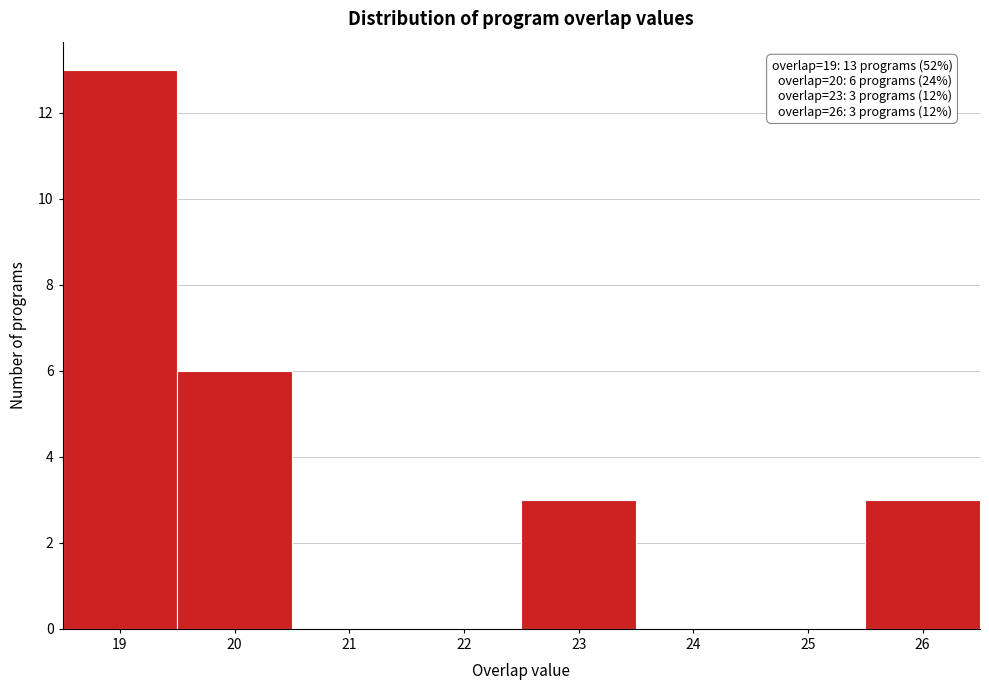

Over which range of the x-axis is the bar tallest?

18.5 to 19.5